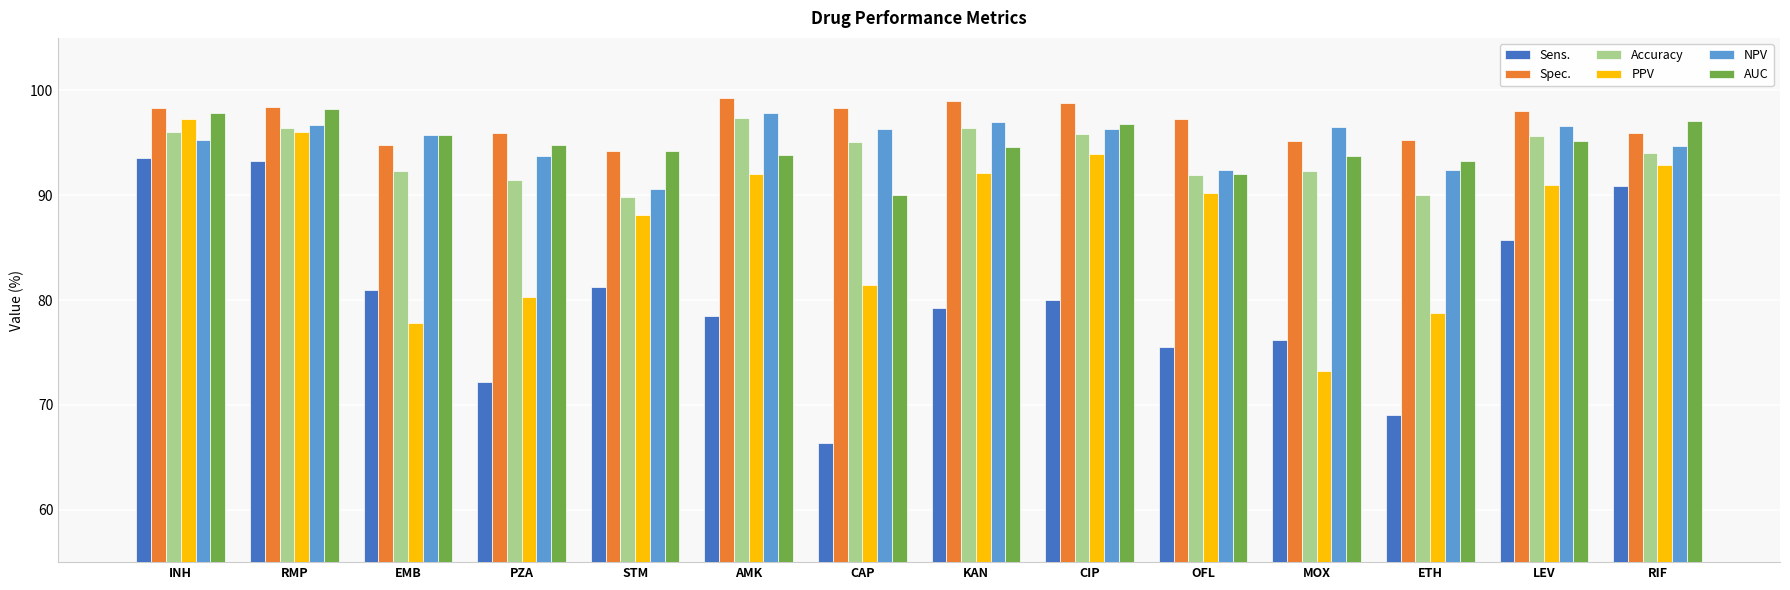

What is the label of the 13th bar from the left?

LEV